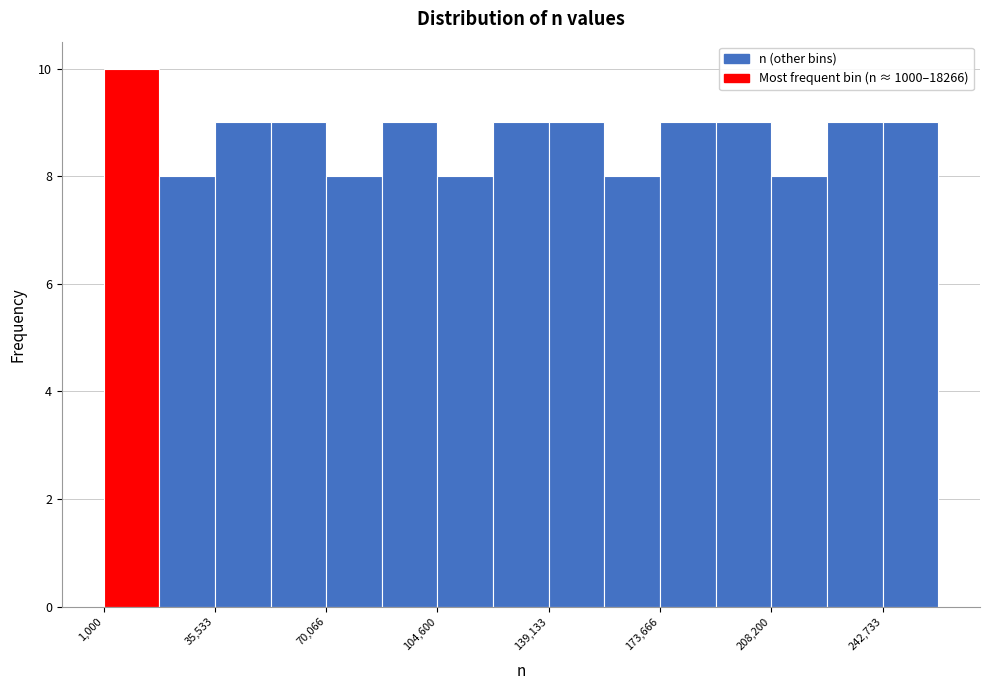

Around what value on the x-axis is the tallest bar? Give the approximate position of its centre, as read against the axis.

10000